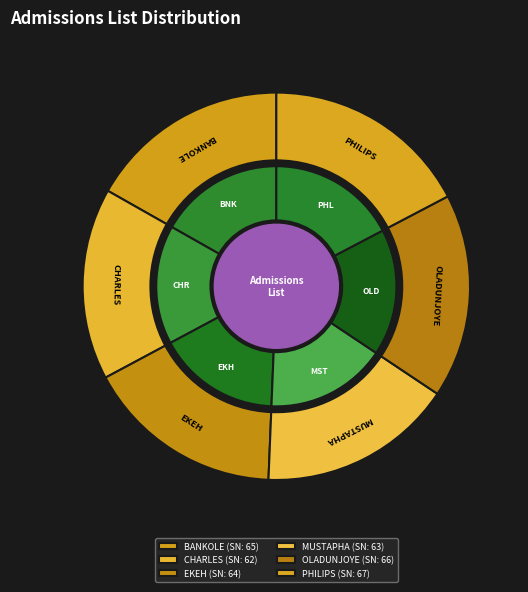

To the nearest percent, what is the combined percentage of PHILIPS and CHARLES?

33%